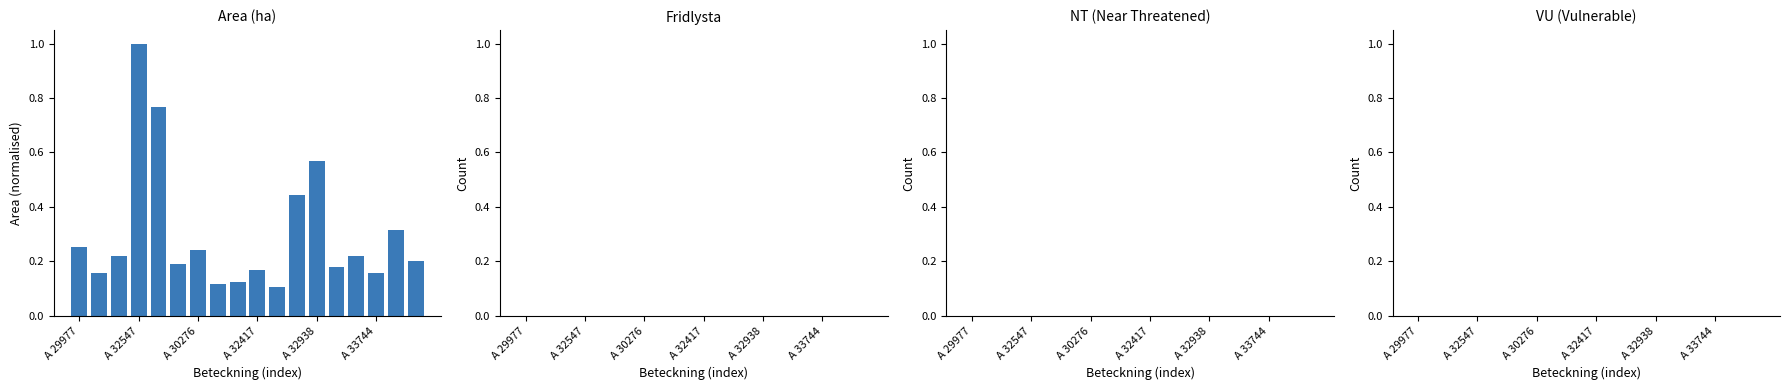

What is the sum of all values?

5.4